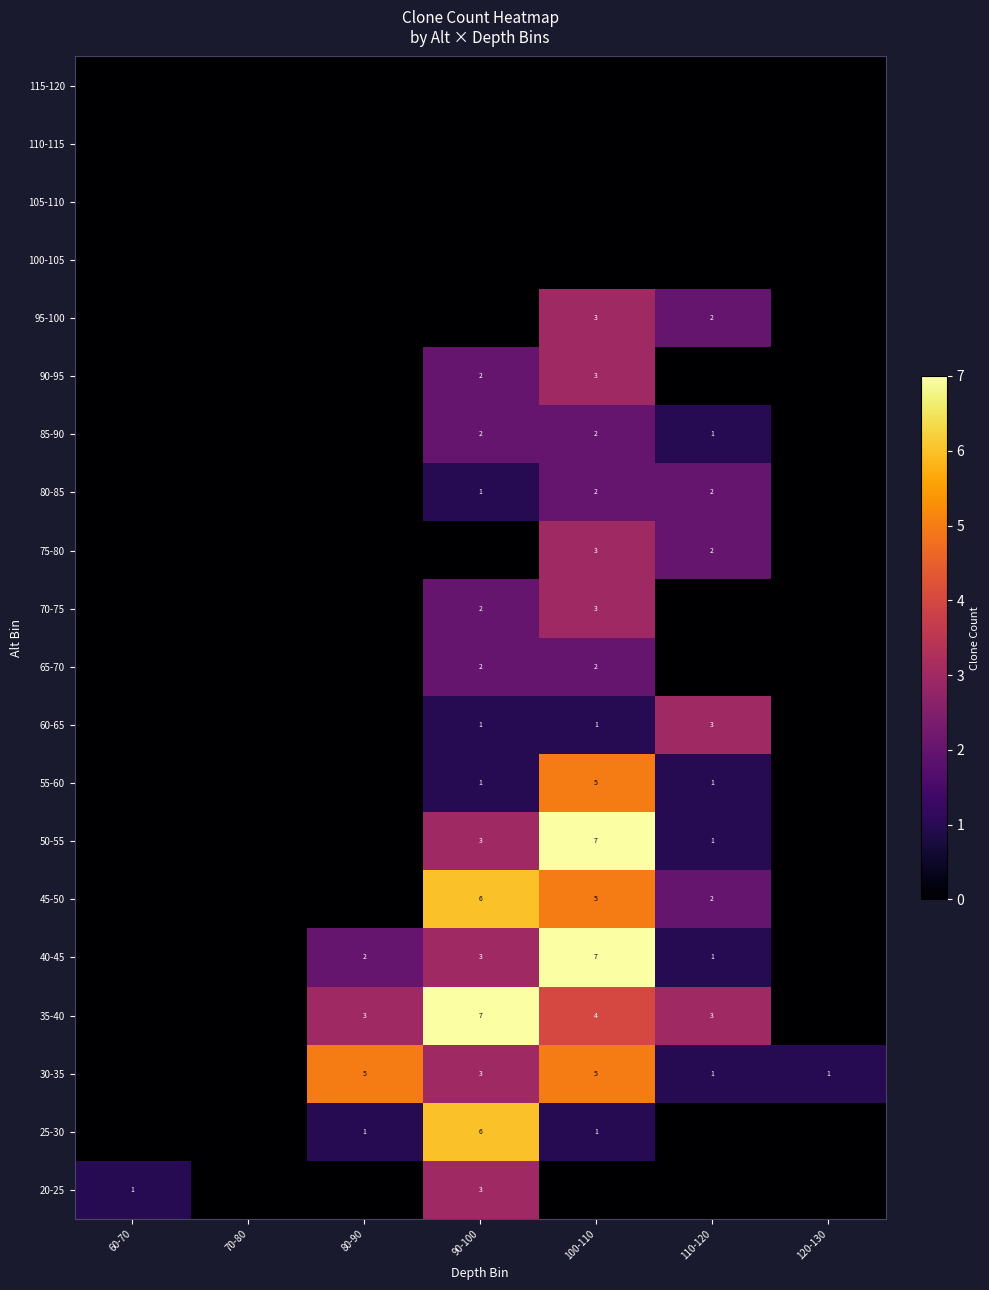

True or false: 80-85 has a value of 1 at 110-120.

False